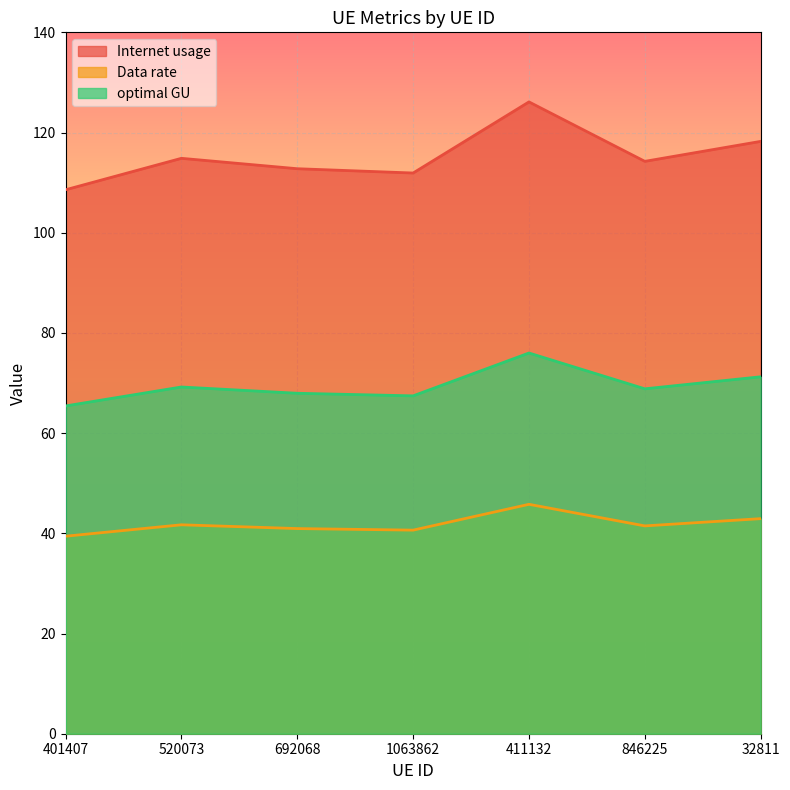

Is the value of Data rate at 846225 greater than the value of Internet usage at 846225?

No